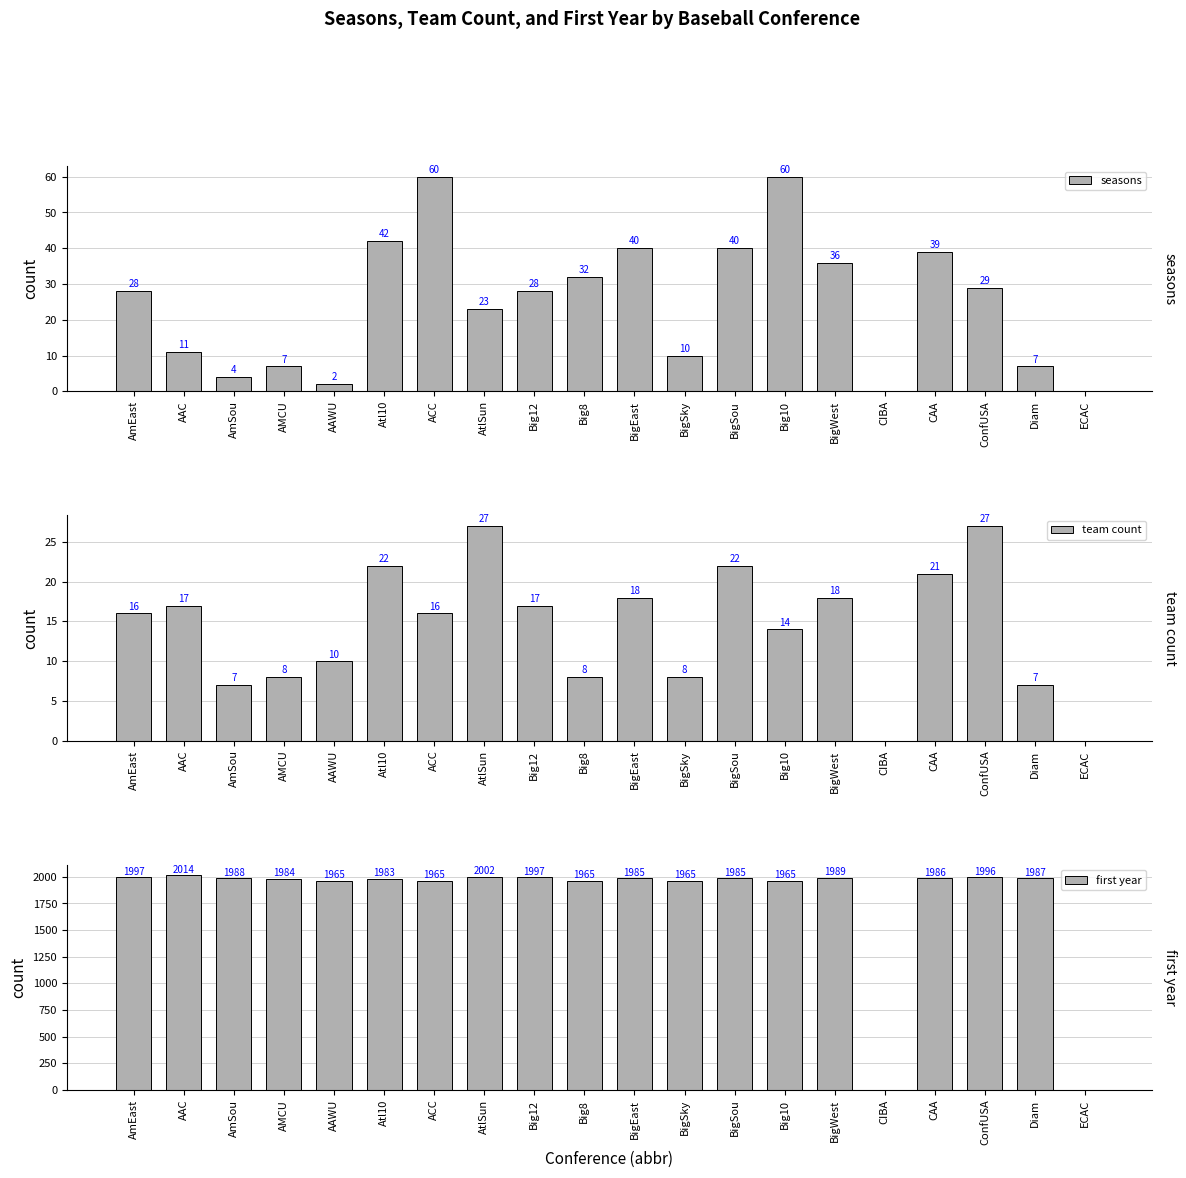

How many bars are there in each group?

3